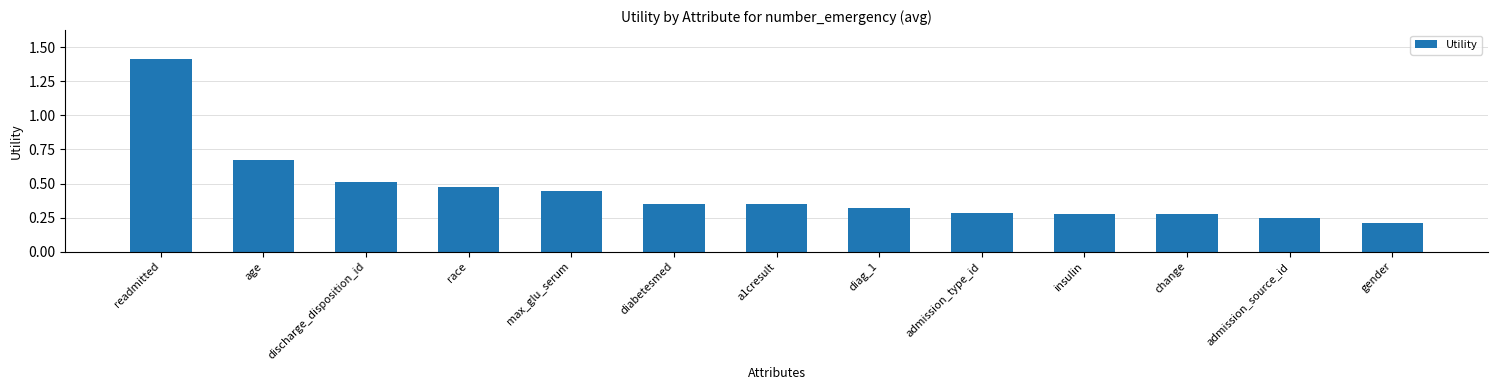

What is the sum of the values at diabetesmed and race?

0.8